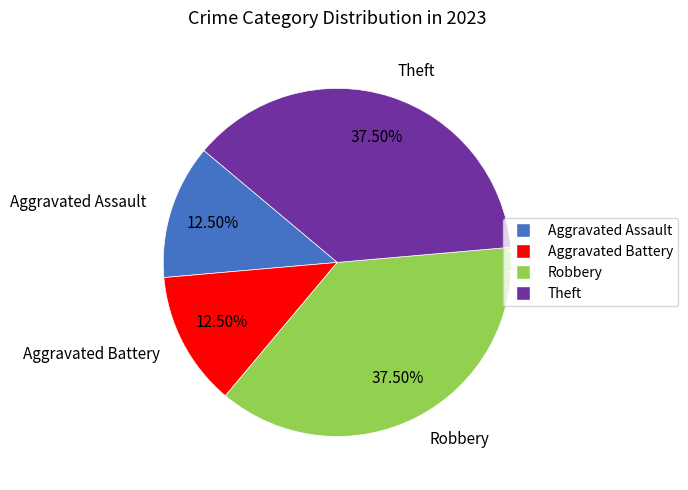

What is the ratio of the value at Theft to the value at Aggravated Battery?

3.0